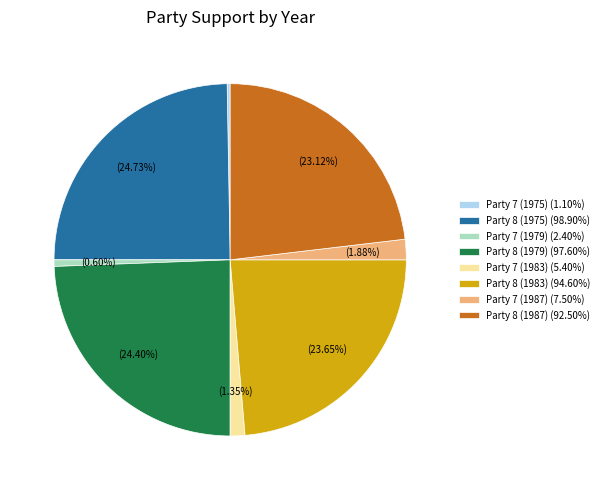

How much of the chart is everything except Party 7 (1987)?

98.1%